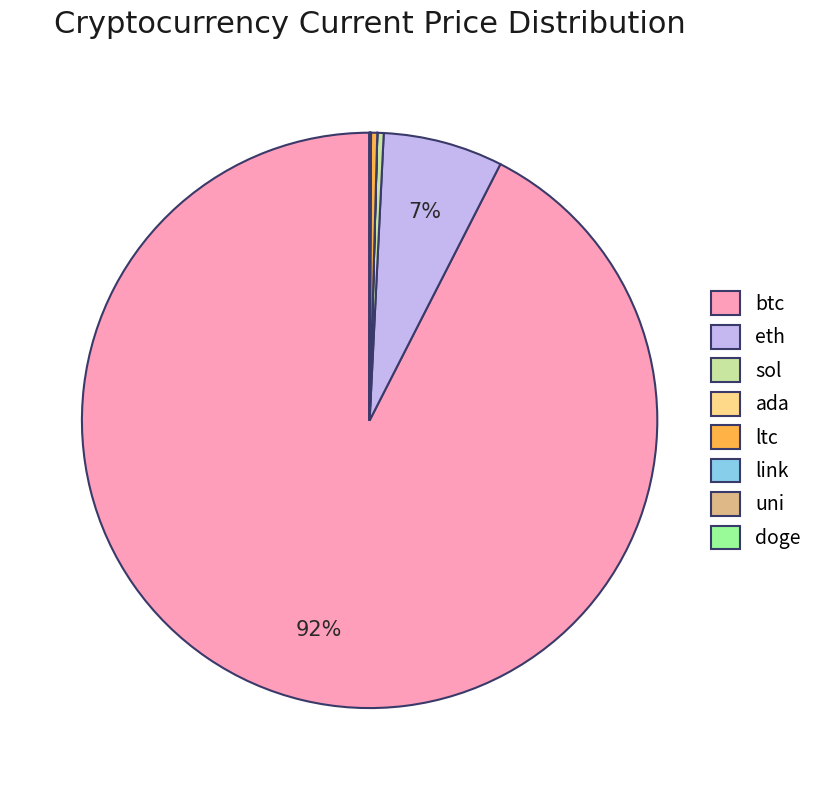

What is the majority slice?

btc